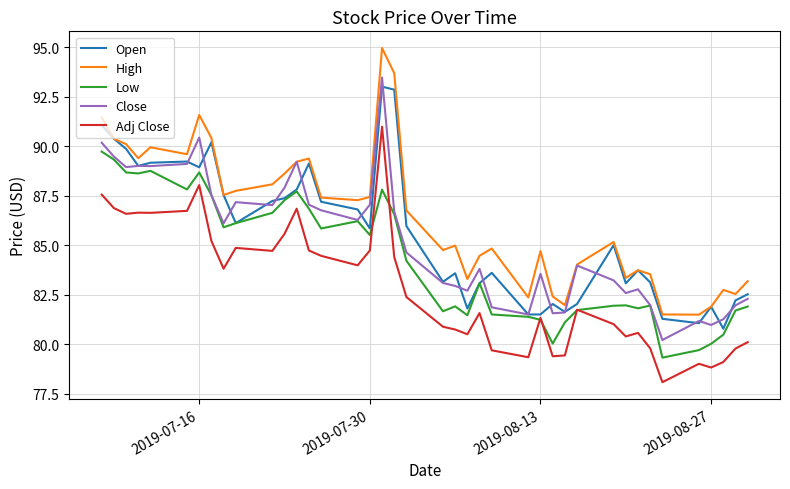

Which series has the widest spread of values?

High